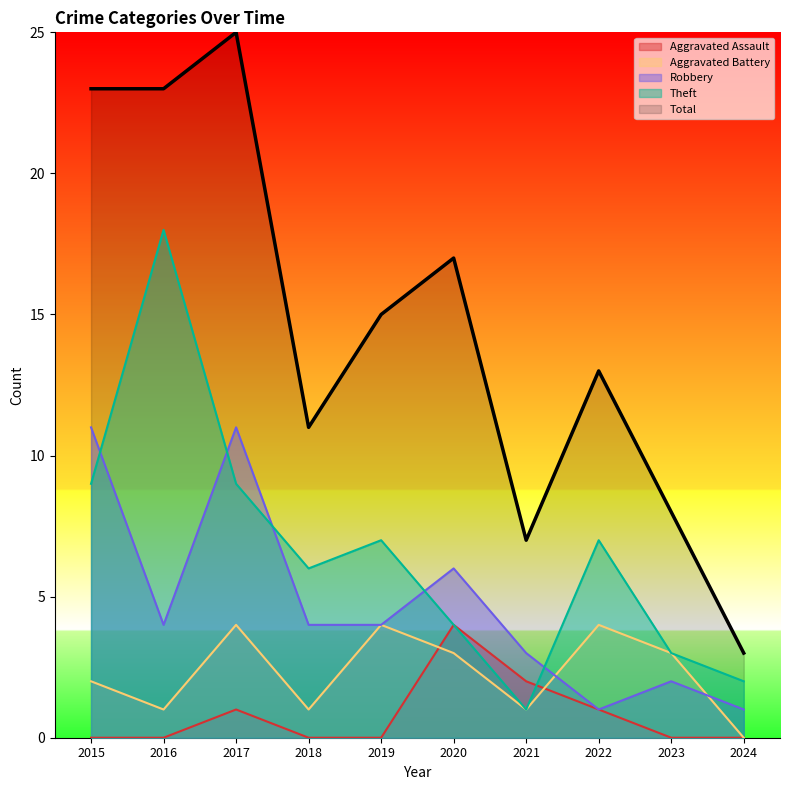

True or false: Robbery and Aggravated Assault intersect in this chart.

False